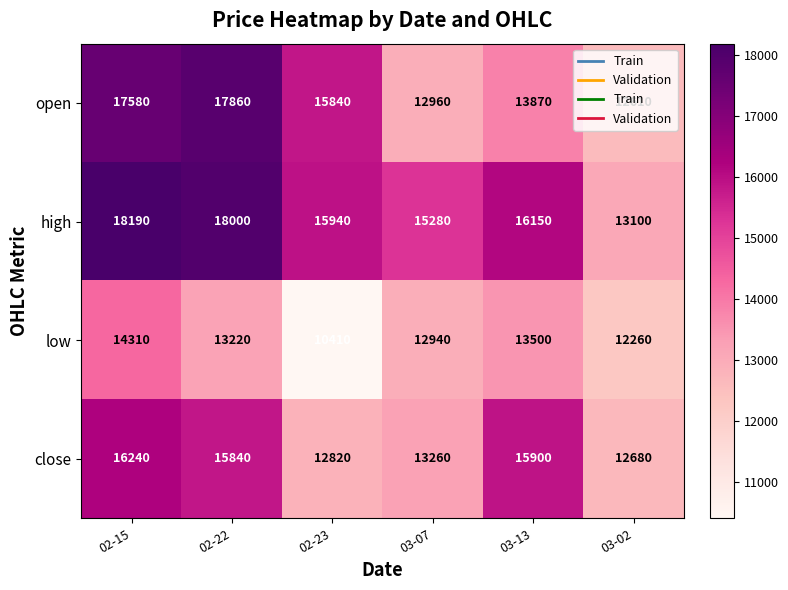

What value does the low series have at 02-23?

10410